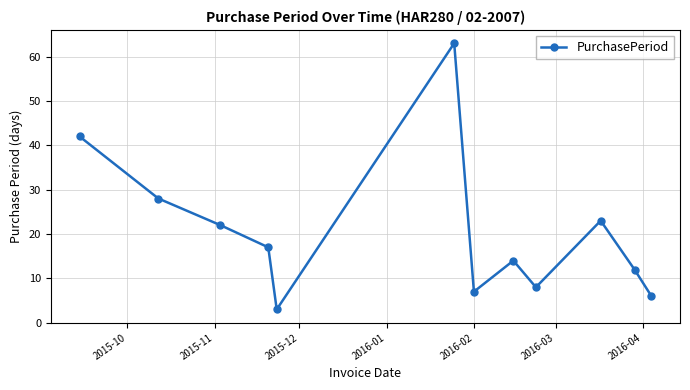

What is the value of the 5th point from the left?

3